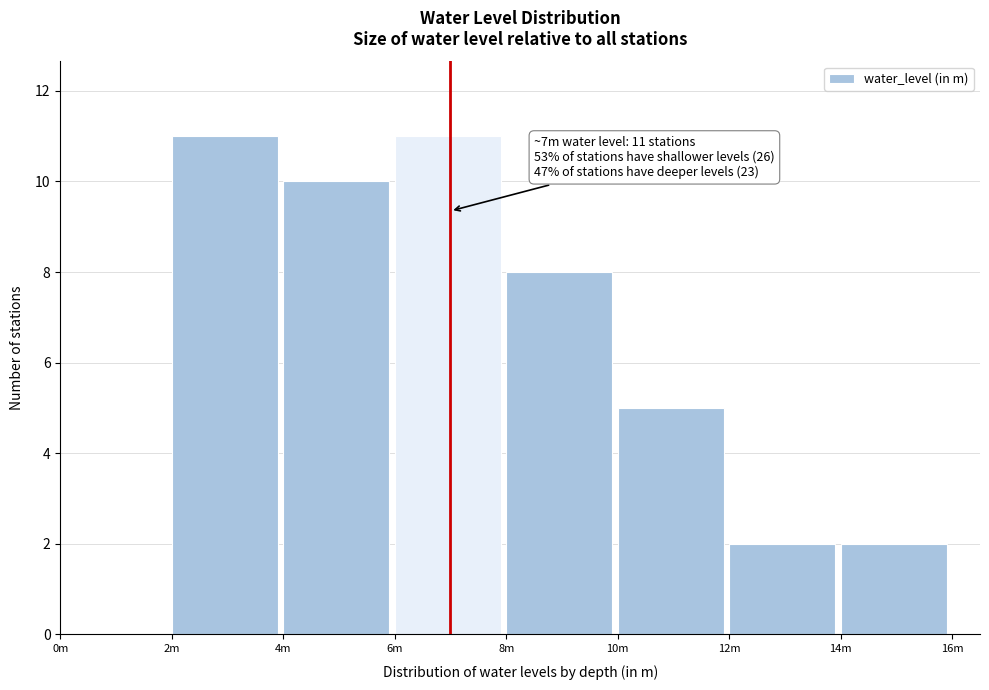

Reading left to right, extract all data points from this chart.

0m=0	2m=11	4m=10	6m=11	8m=8	10m=5	12m=2	14m=2